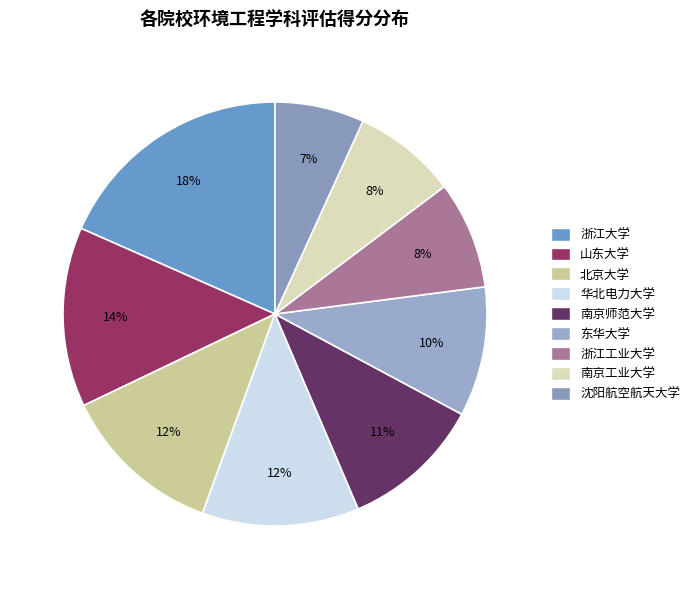

What percentage is the 华北电力大学 slice, to the nearest percent?

12%